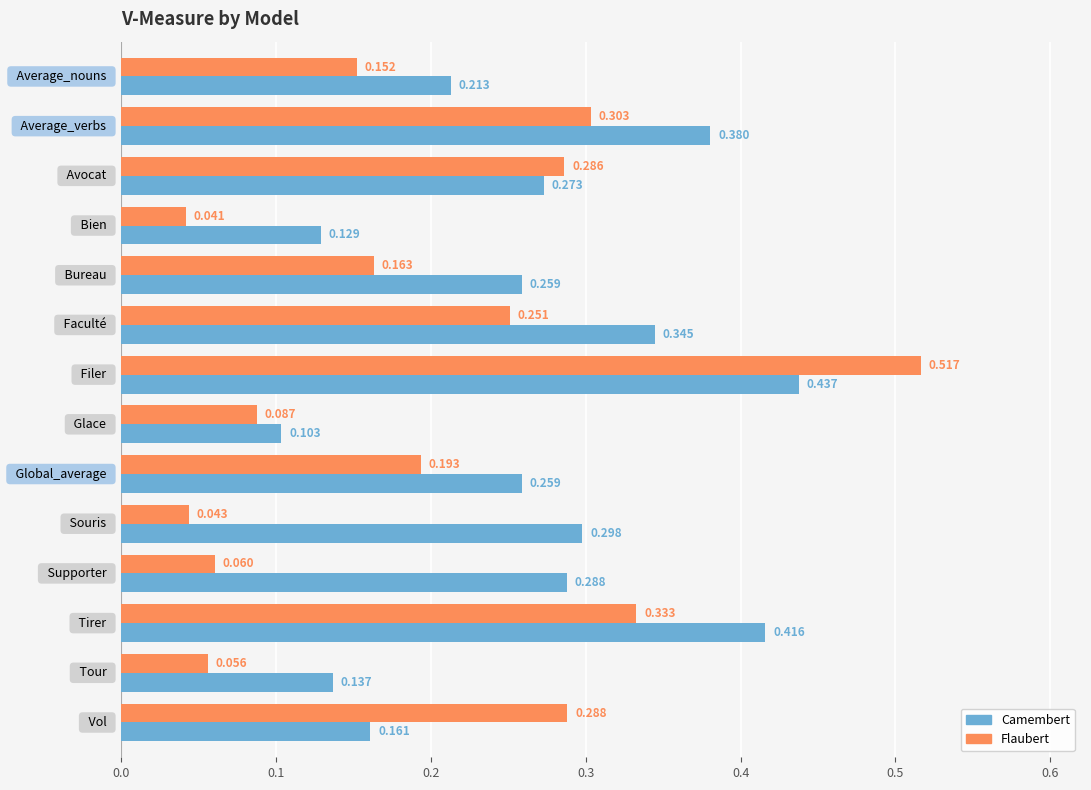

Rank the series by their average value, from lowest to highest.

Flaubert, Camembert